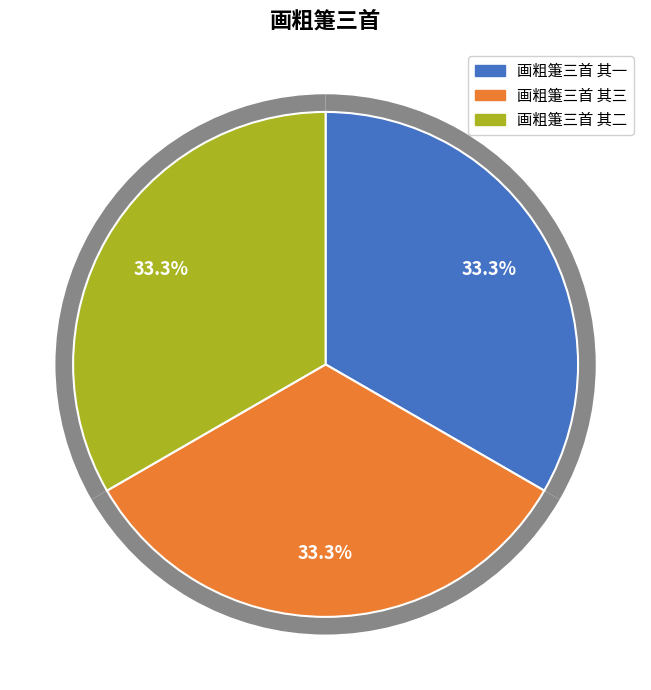

How many segments does this pie chart have?

3